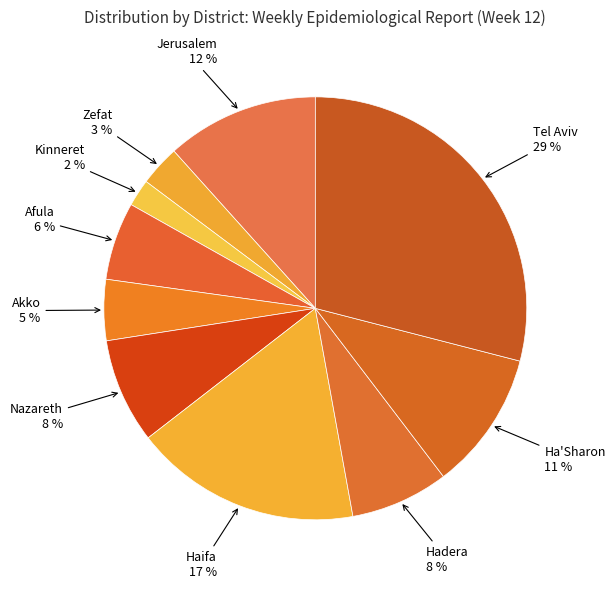

How many segments does this pie chart have?

10